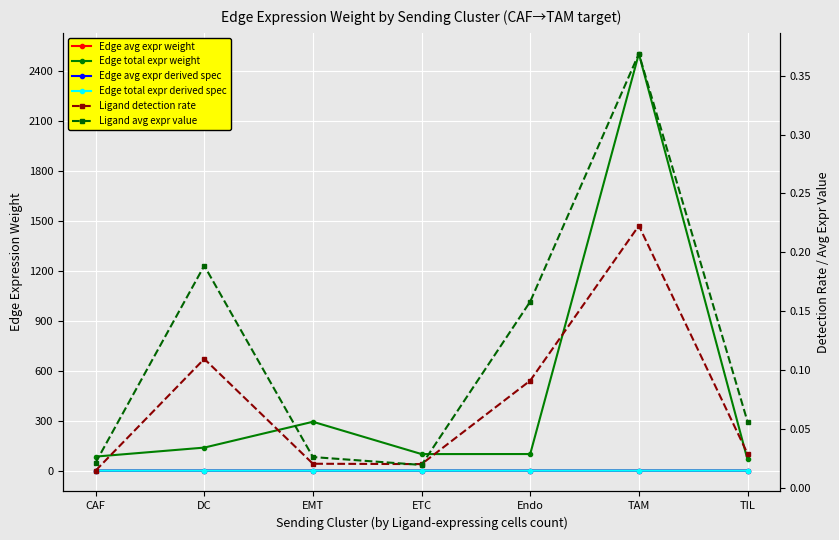

Reading right to left, list all the values displayed in this chart.

Edge avg expr weight: 0.0	0.0	0.0	0.0	0.0	0.0	0.0
Edge total expr weight: 66.8	2504.0	99.5	99.3	293.4	138.2	84.2
Edge avg expr derived spec: 0.0	0.0	0.0	0.0	0.0	0.0	0.0
Edge total expr derived spec: 0.0	0.0	0.0	0.0	0.0	0.0	0.0
Ligand detection rate: 0.0	0.2	0.1	0.0	0.0	0.1	0.0
Ligand avg expr value: 0.1	0.4	0.2	0.0	0.0	0.2	0.0